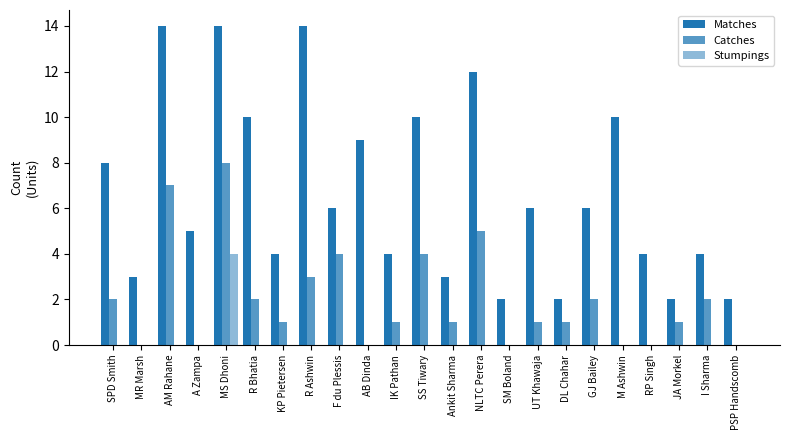

The value of Catches at MR Marsh is 0. True or false?

True